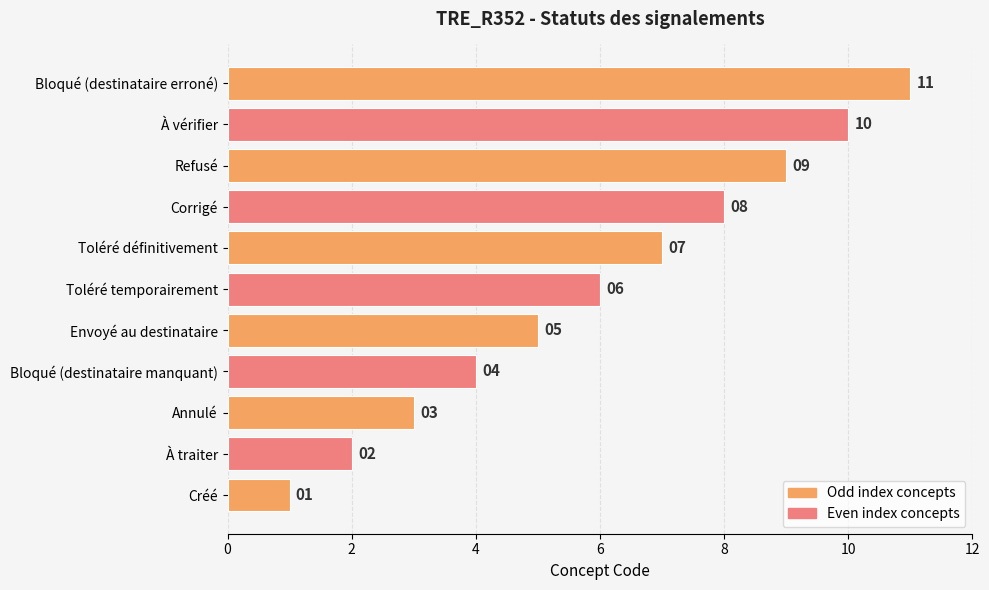

What is the difference between the second highest and minimum values?

9